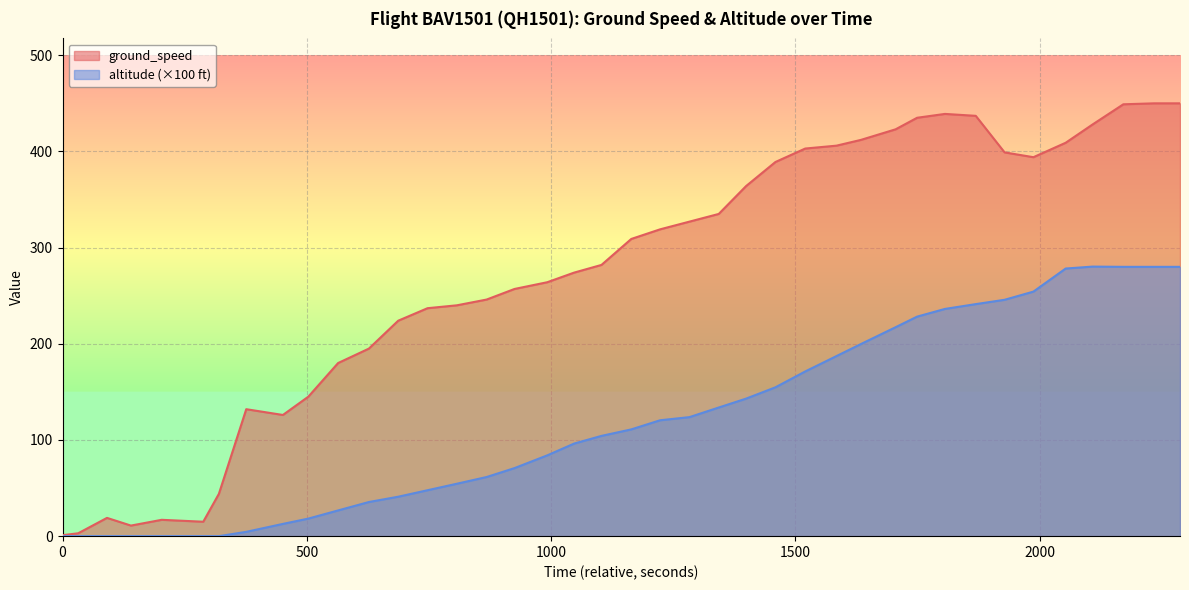

Which series has the largest total across all categories?

ground_speed